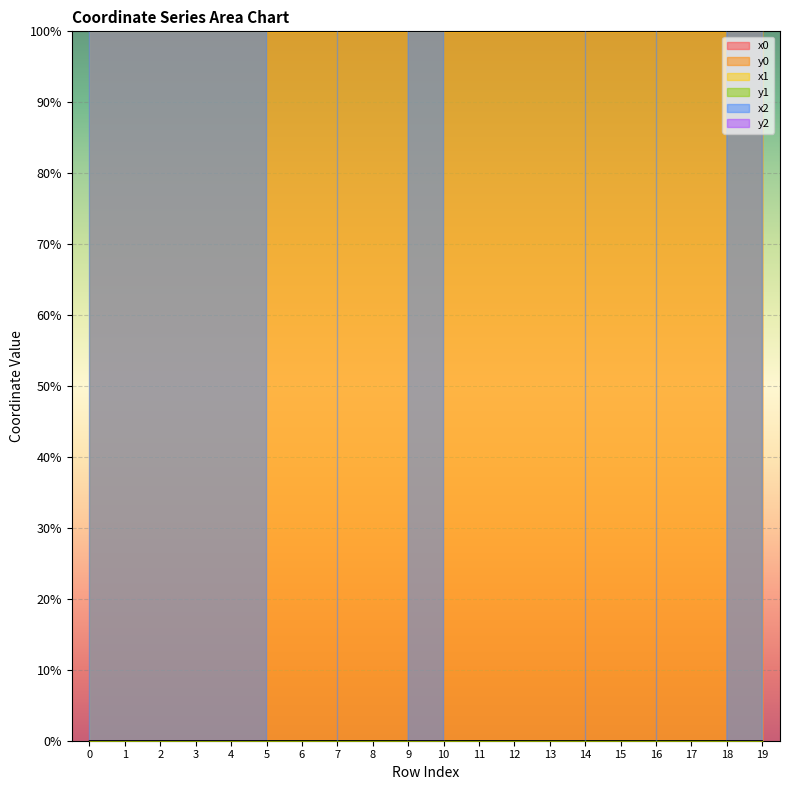

Which series has the largest range (max minus min)?

x1